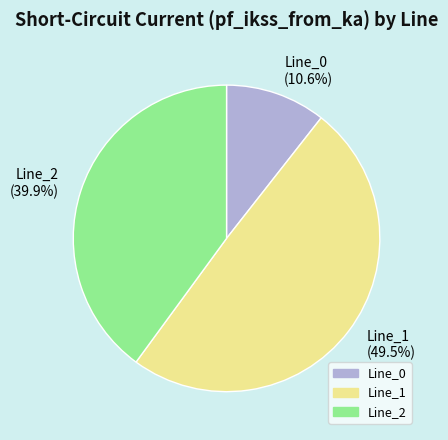

Do Line_1 and Line_2 together represent more than half of the pie?

Yes